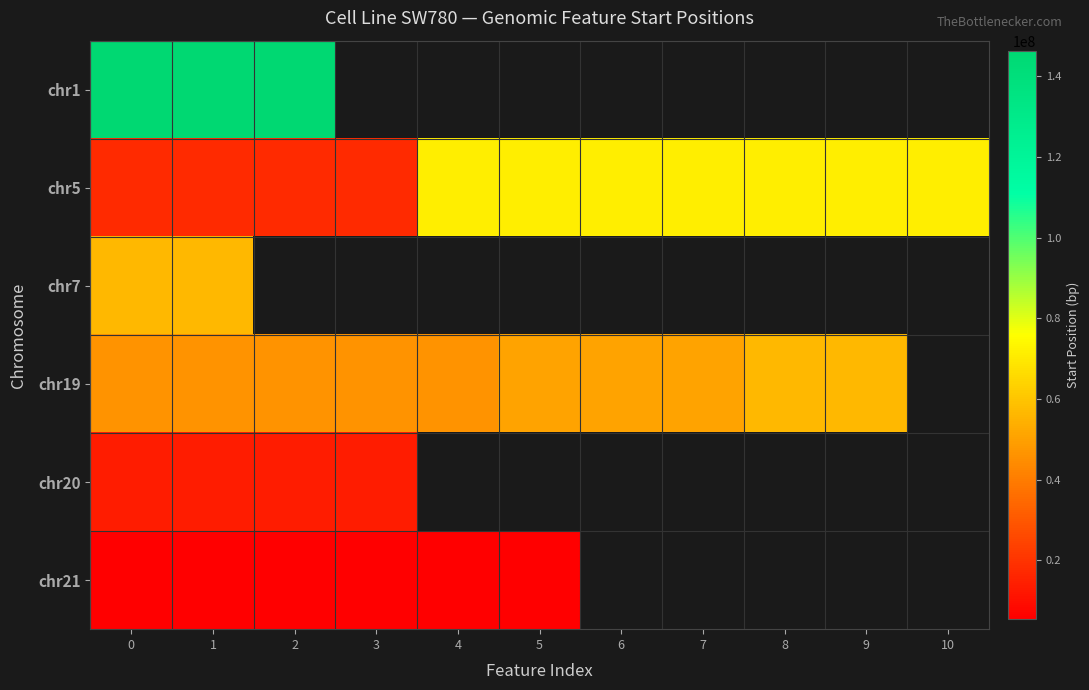

How many values in chr20 are above zero?

4